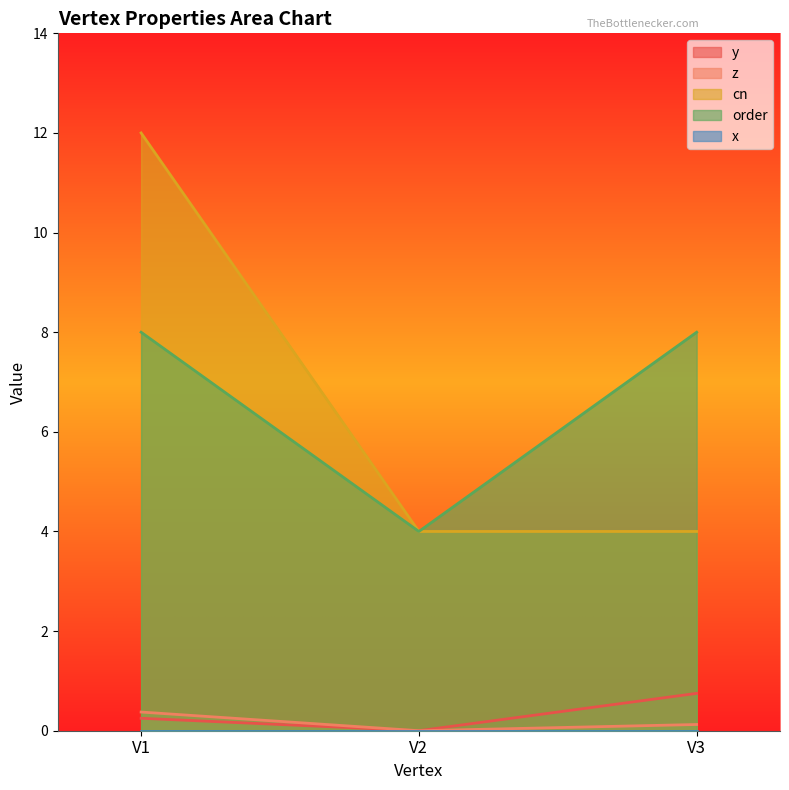

At which category is the sum across all series the highest?

V1